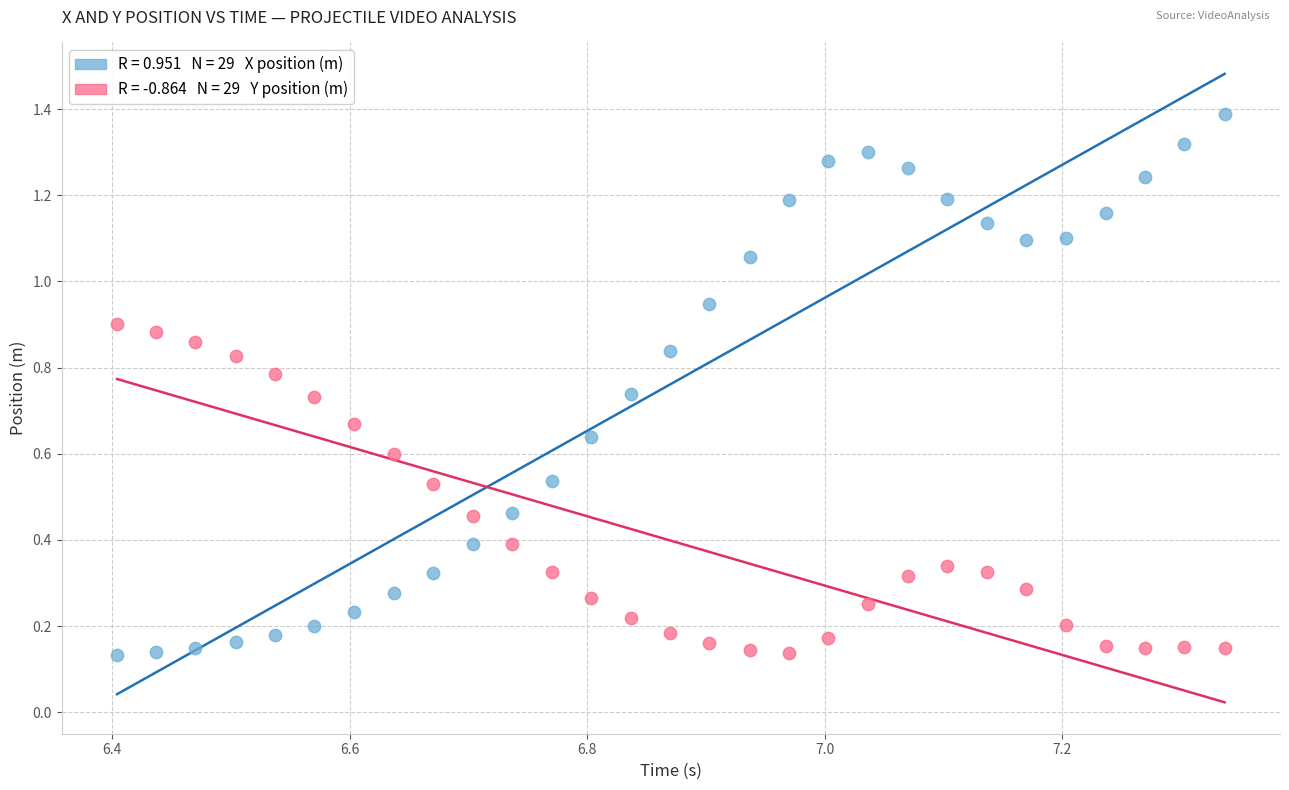

Count the number of points in this scatter plot.

58